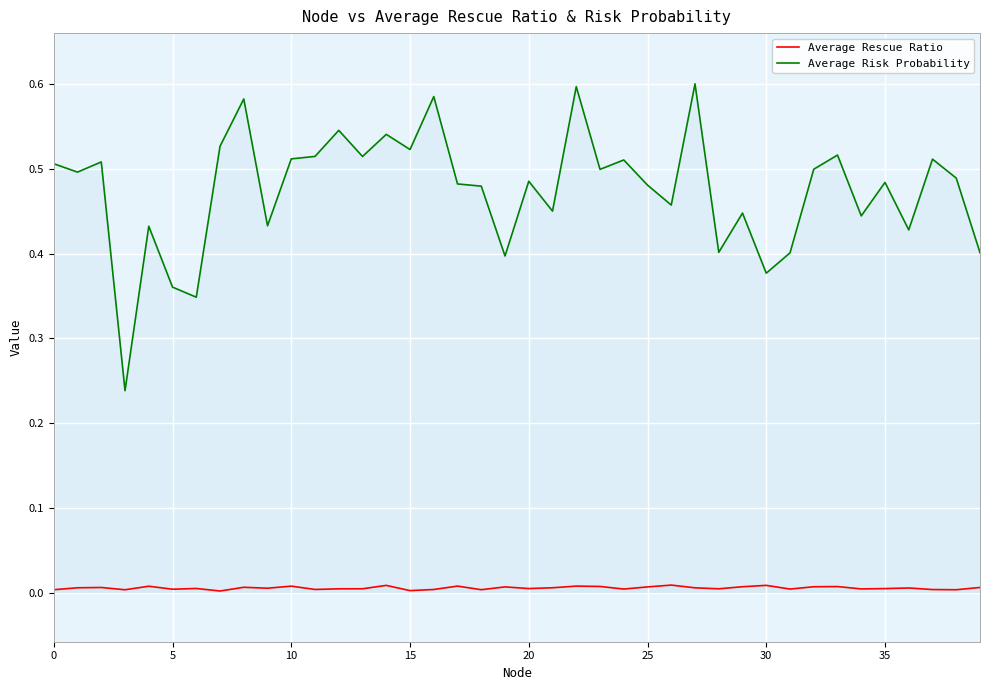

List the series in order of their overall mean, lowest first.

Average Rescue Ratio, Average Risk Probability